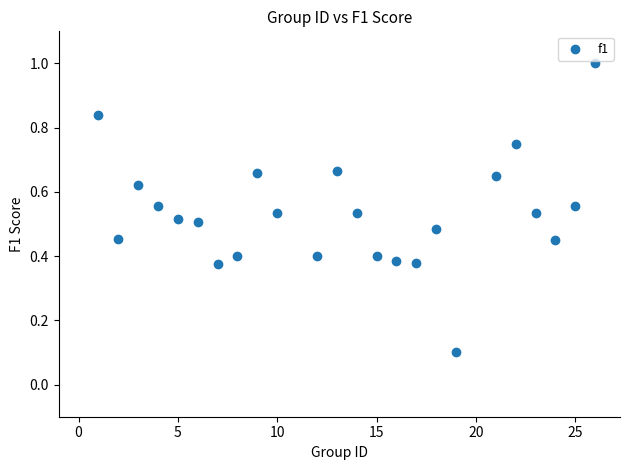

What is the range of X values (max minus min)?

25.0